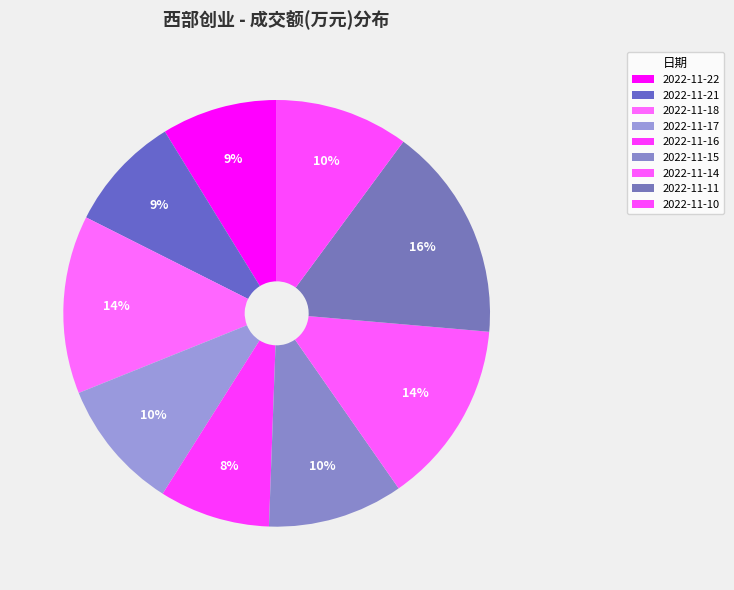

How many segments does this pie chart have?

9